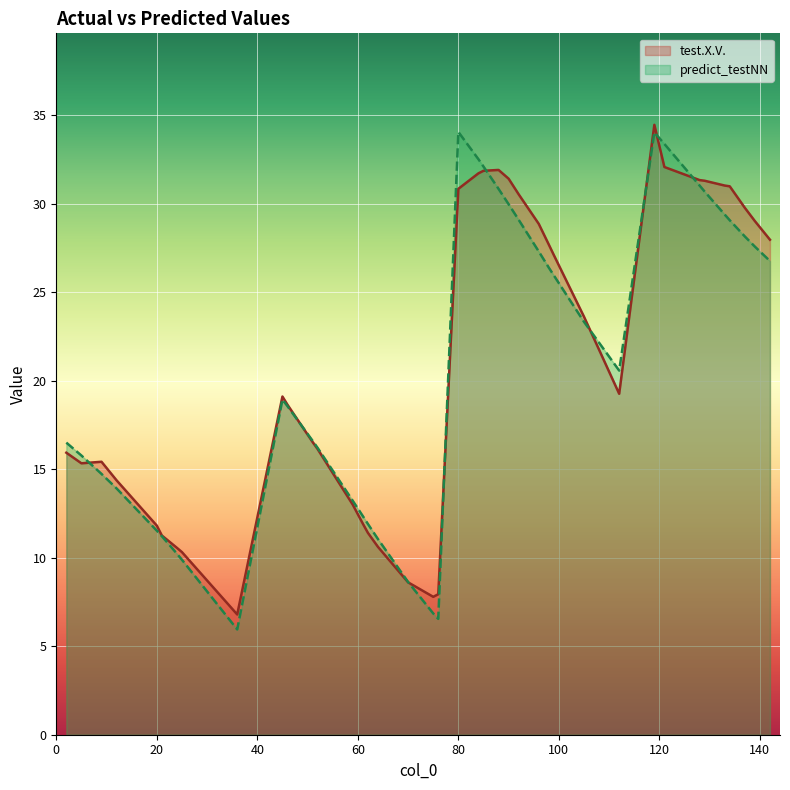

What is the difference between the maximum and minimum values in the test.X.V. series?

27.7